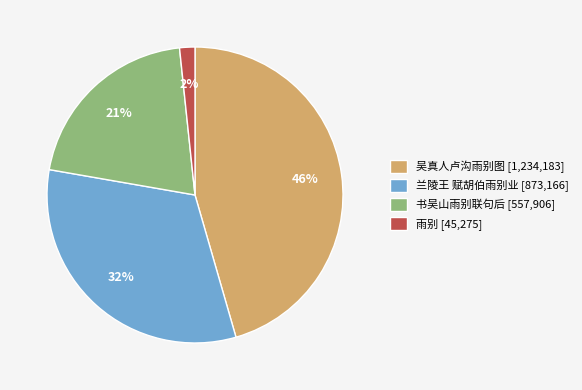

To the nearest percent, what is the difference between the largest and smallest slice percentages?

44%